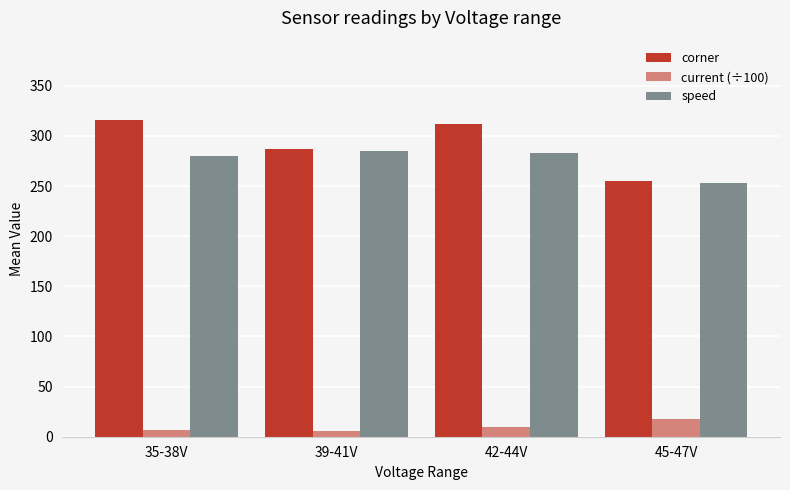

The current (÷100) series shows 18 at 45-47V. True or false?

True